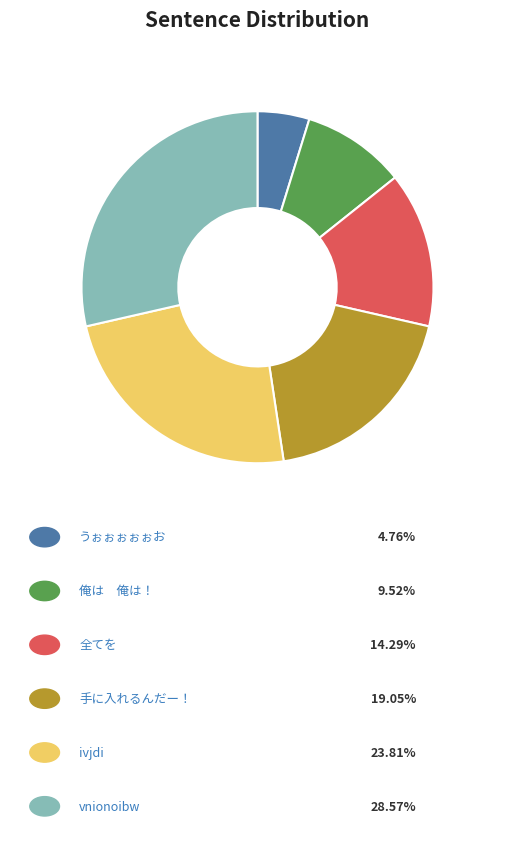

Does any single category account for the majority?

No